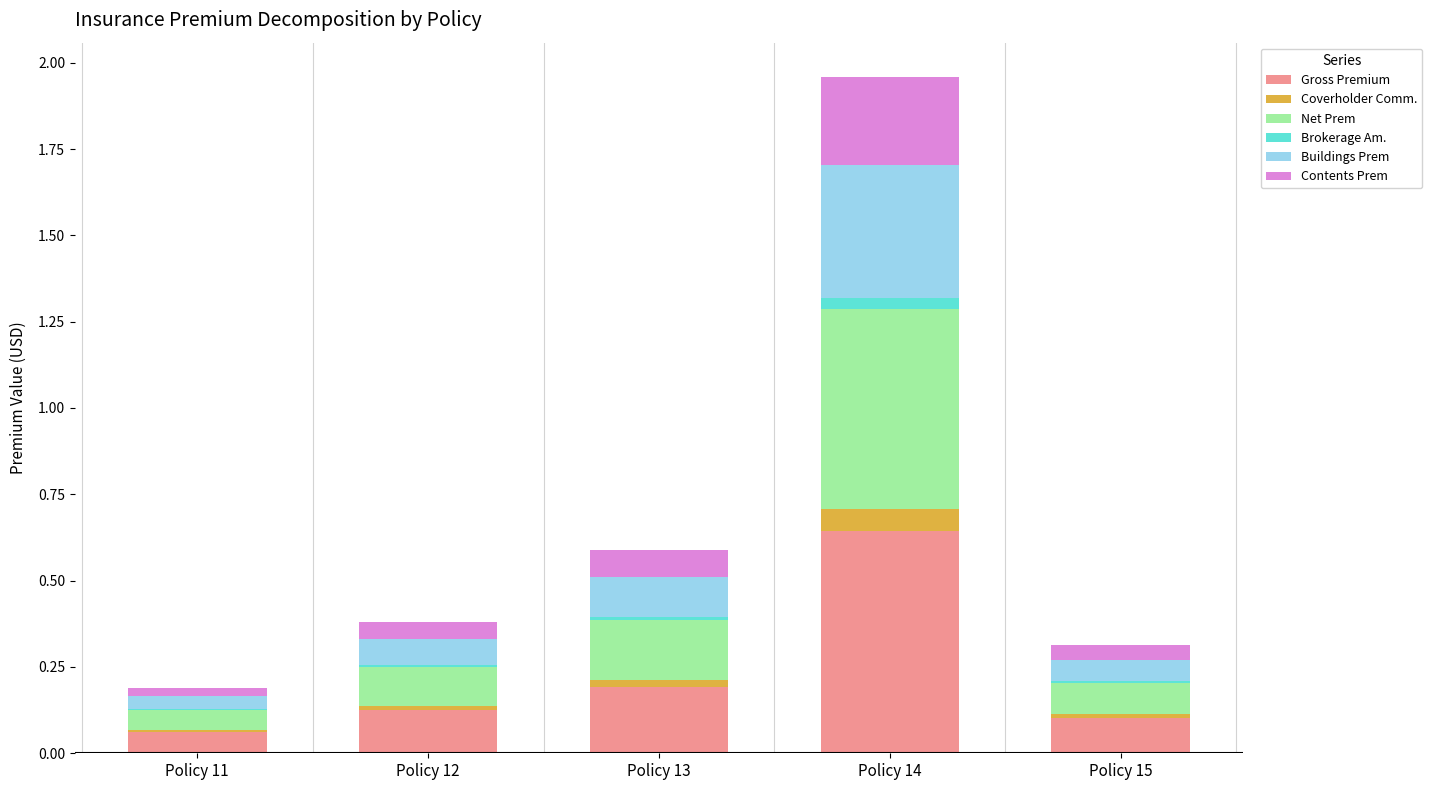

Which category has the highest value in the Gross Premium series?

Policy 14